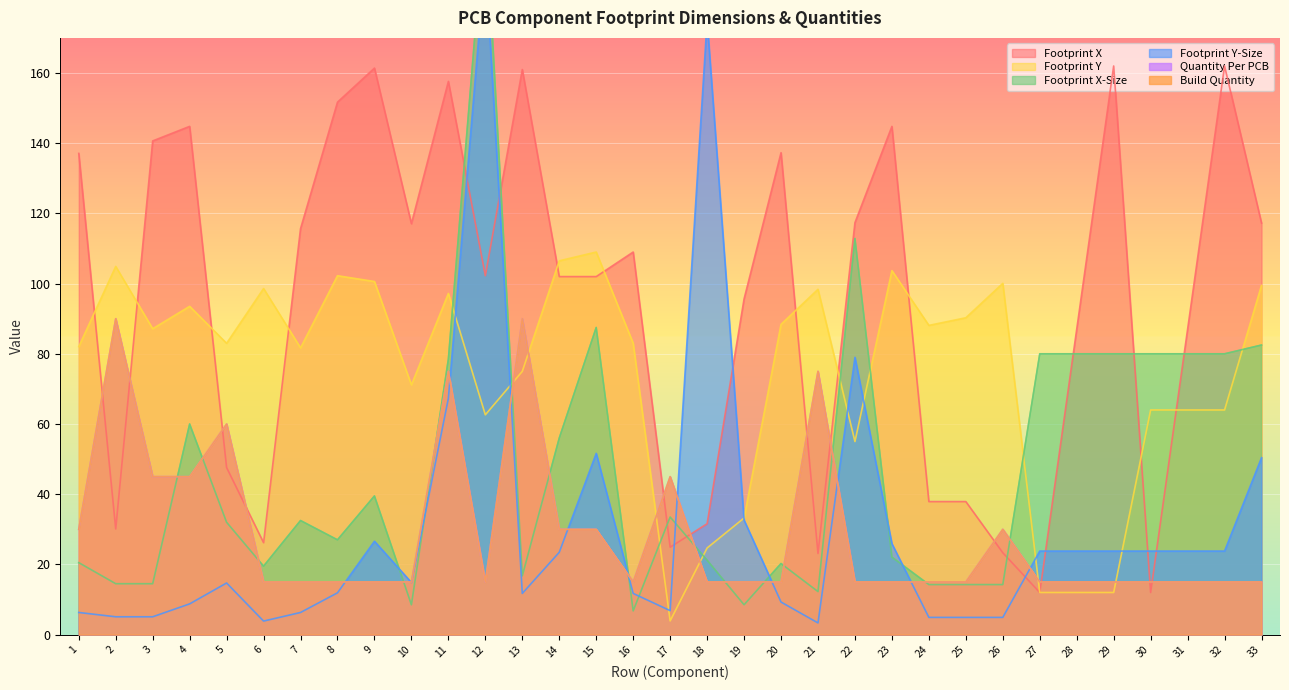

At 2, list the series in order from smallest to largest.

Footprint Y-Size, Footprint X-Size, Footprint X, Quantity Per PCB, Build Quantity, Footprint Y